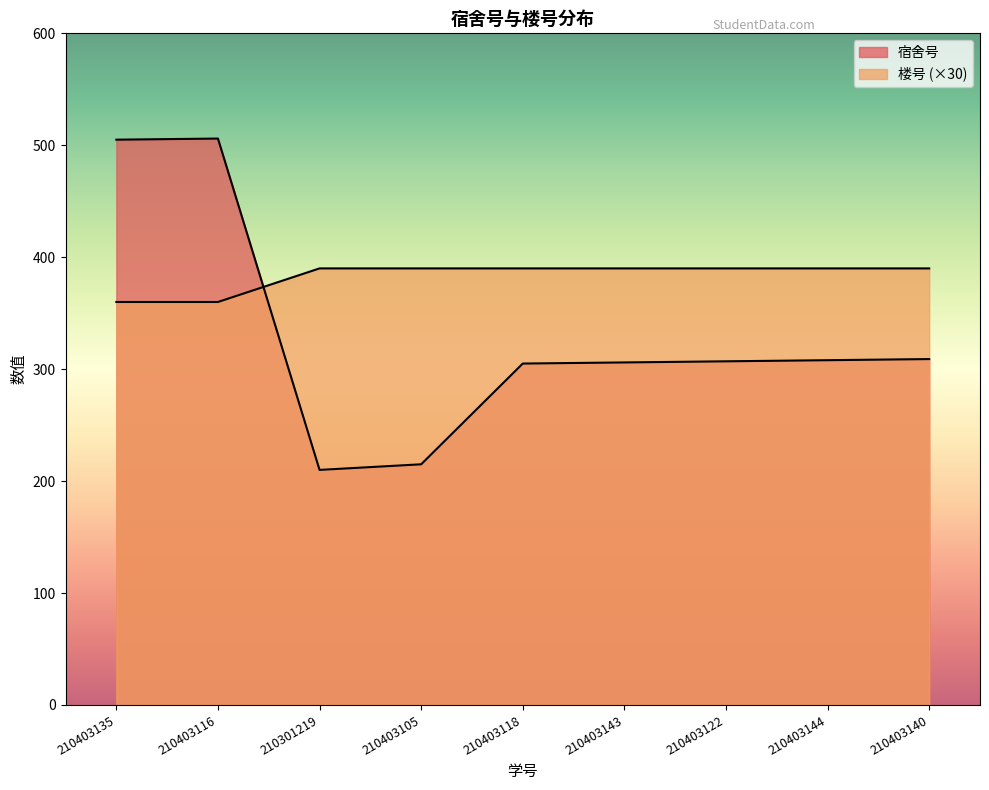

Rank the series by their maximum value, from highest to lowest.

宿舍号, 楼号